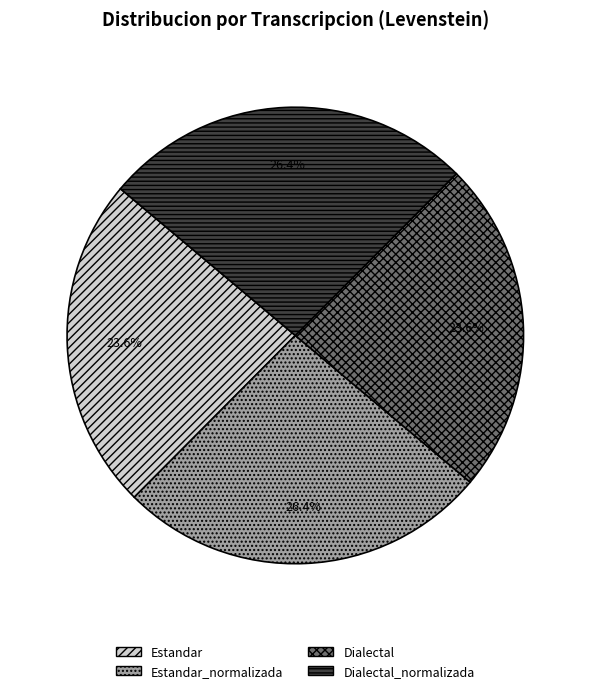

Combined, what portion of the pie is Estandar_normalizada and Estandar?

50.0%